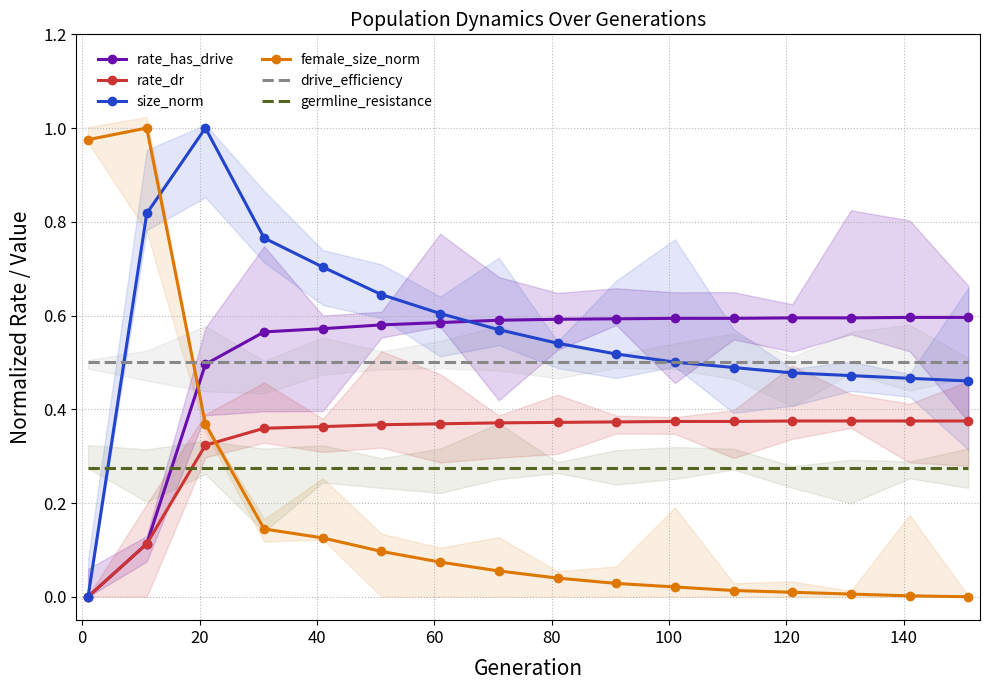

True or false: rate_has_drive and germline_resistance intersect in this chart.

True